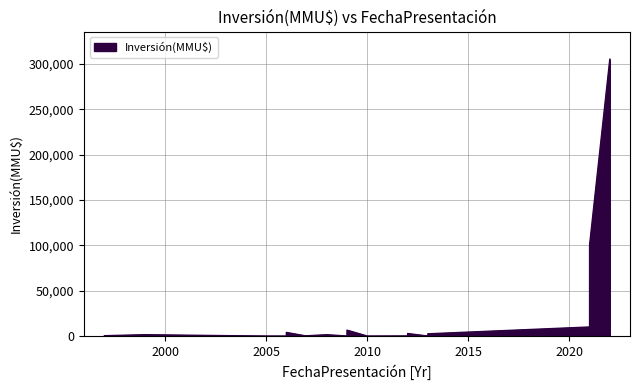

Reading right to left, extract all data points from this chart.

305000	10000	100320	0	2475	2800	100	100	0	22	6500	1480	234	10	300	80	0	200	200	0	4000	4000	0	0	712	1500	380